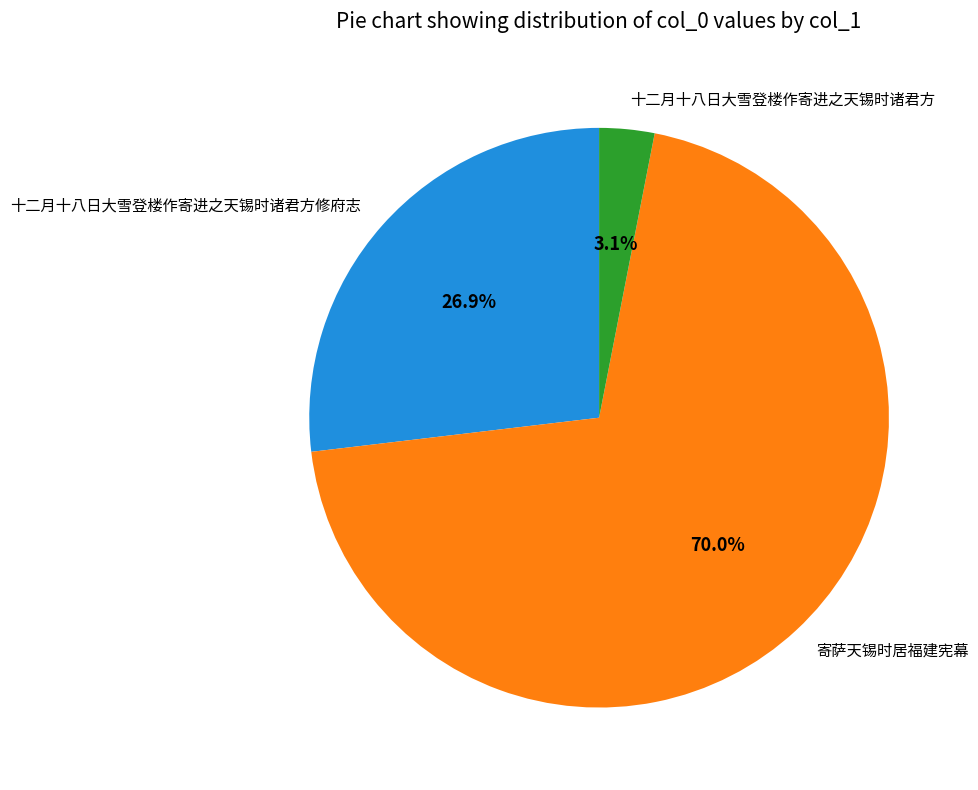

To the nearest percent, what portion does 十二月十八日大雪登楼作寄进之天锡时诸君方修府志 represent?

27%